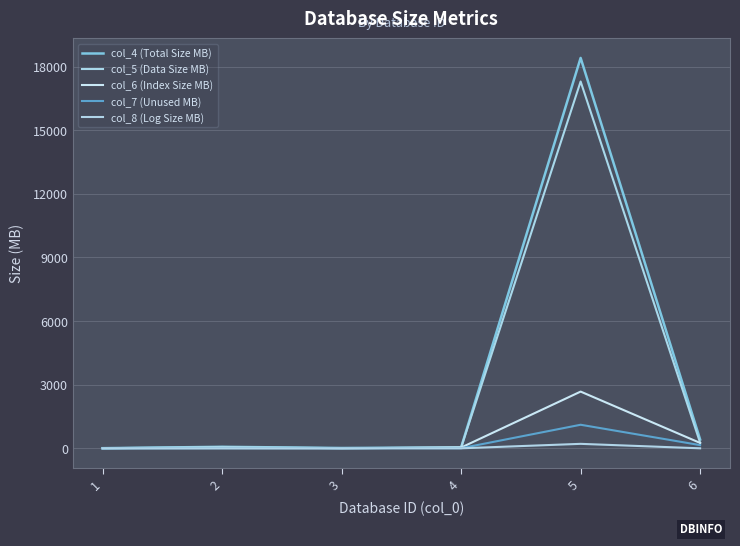

Between 4 and 5, which series saw the biggest shift?

col_4 (Total Size MB)